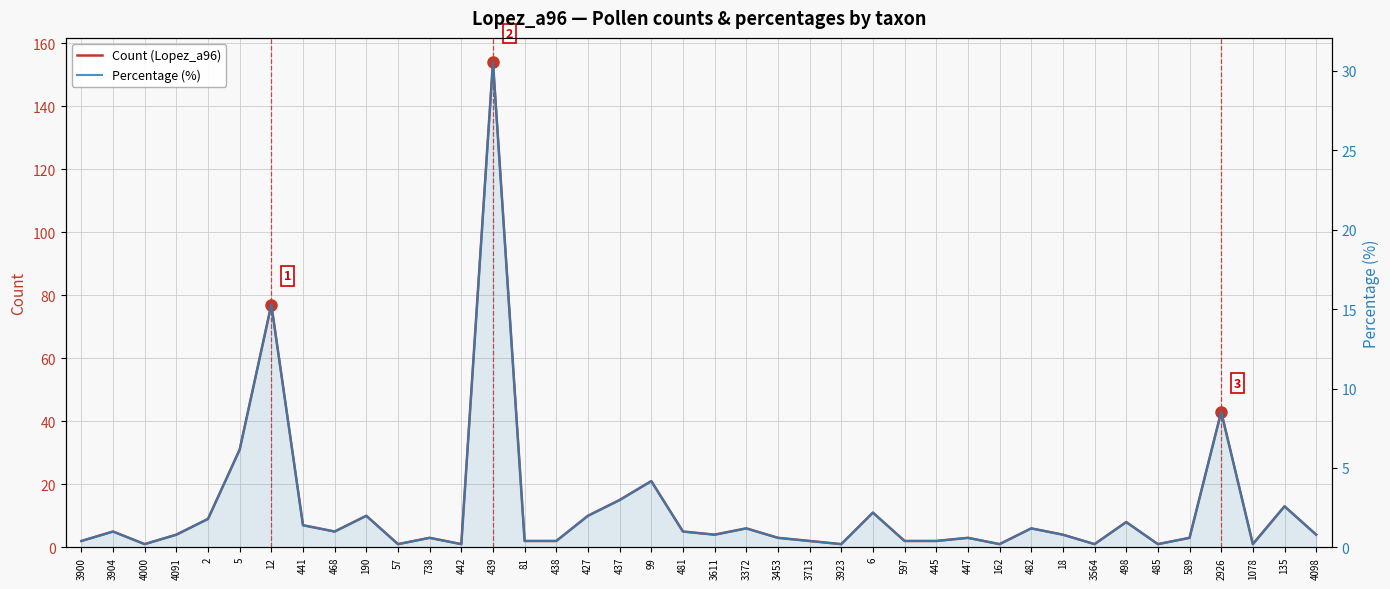

What is the spread (max minus min) of values at 99?

16.8